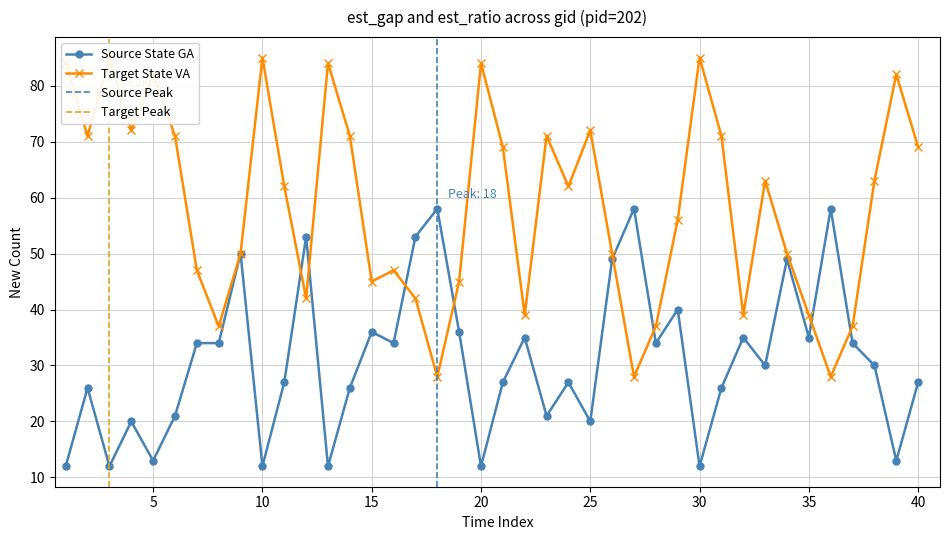

How many interior local peaks does the est_gap series have?

13